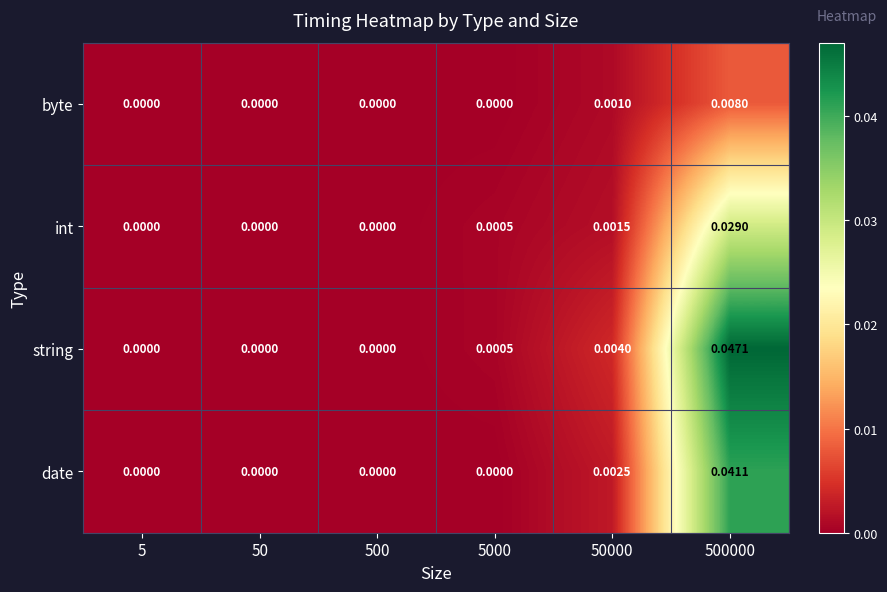

Which series has the widest spread of values?

string